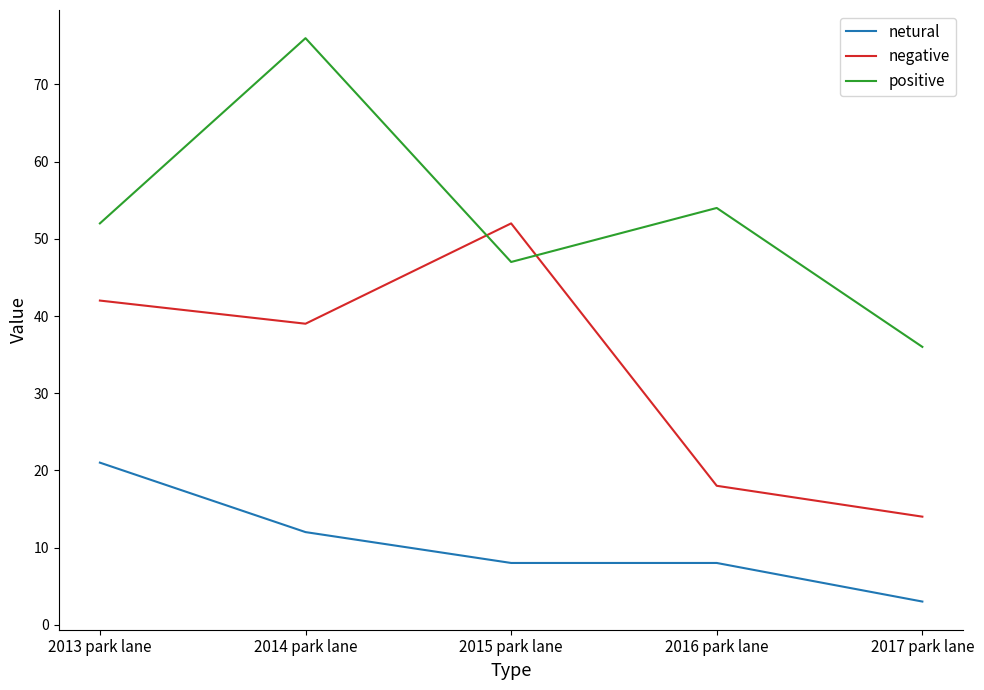

Where does the negative series first go above 39?

2013 park lane